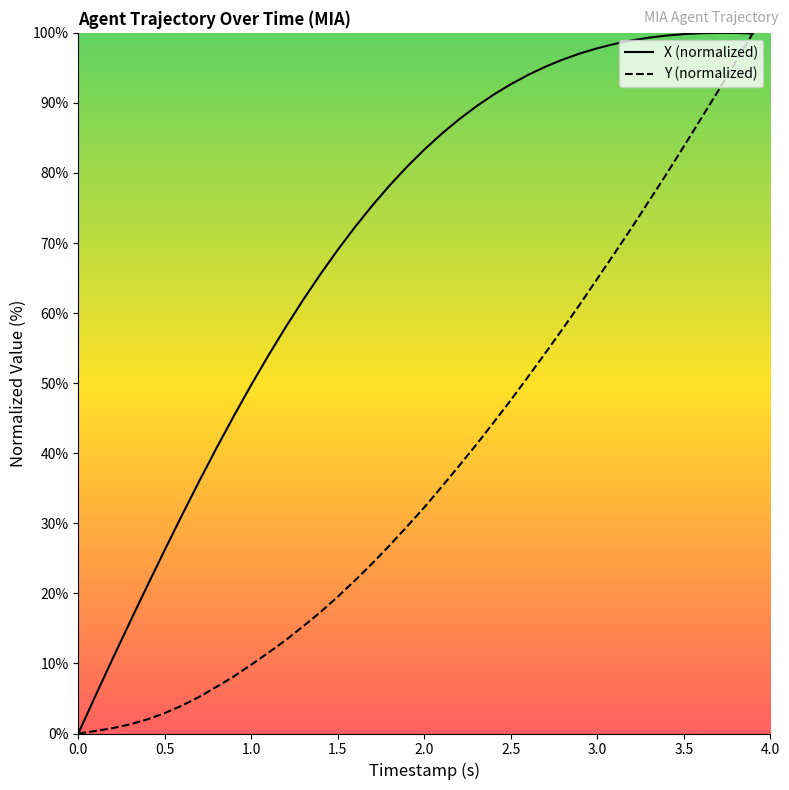

How many values in the X series exceed 83?

20